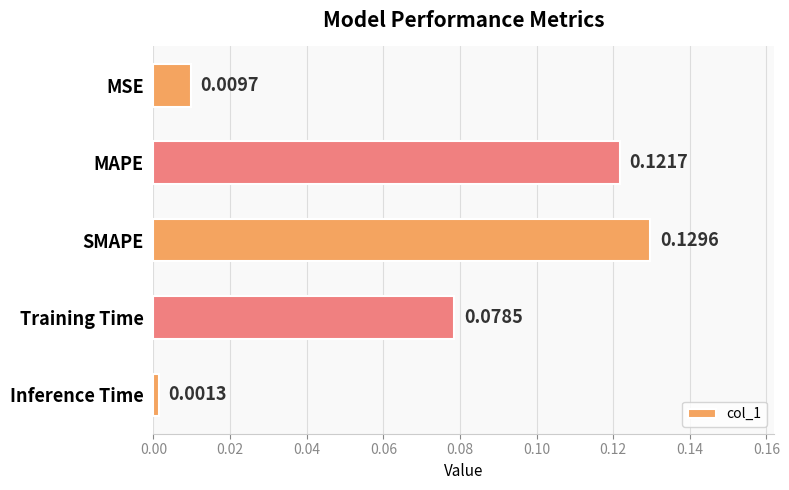

Rank the categories by value from lowest to highest.

Inference Time, MSE, Training Time, MAPE, SMAPE